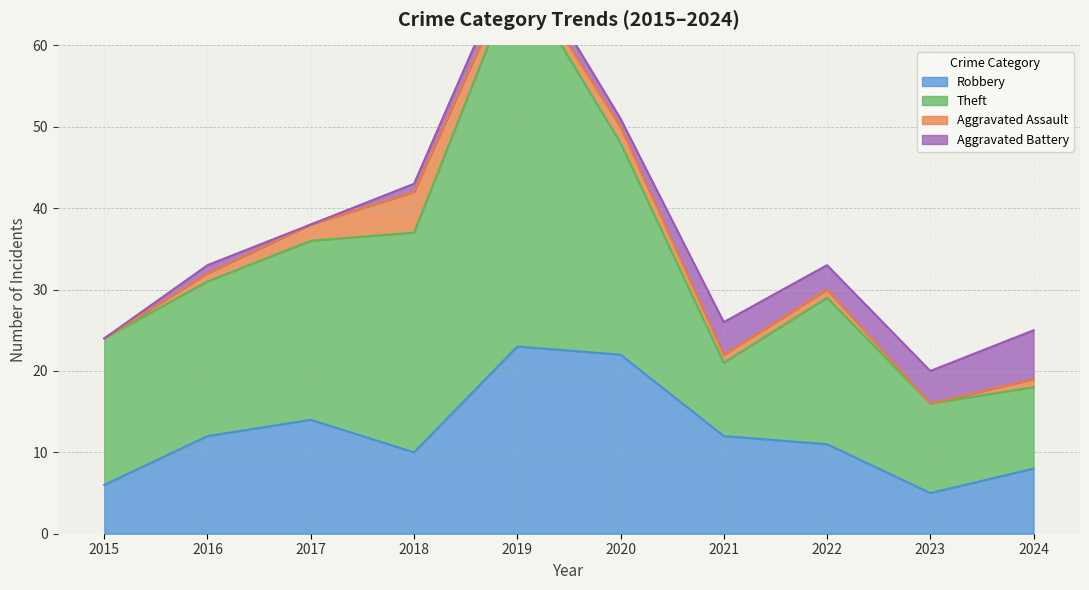

What is the average value of the Robbery series?

12